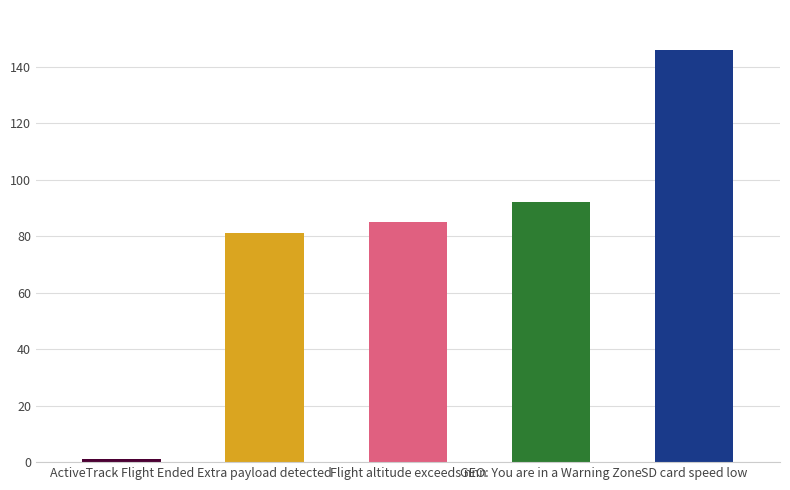

Does the chart contain stacked bars?

No